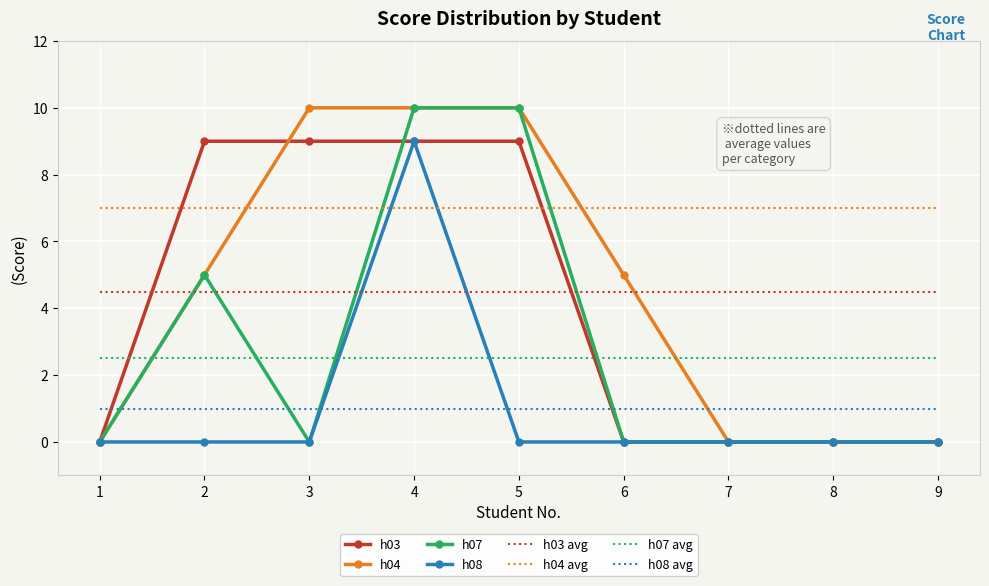

What is the difference between the h04 values at 4 and 6?

5.0